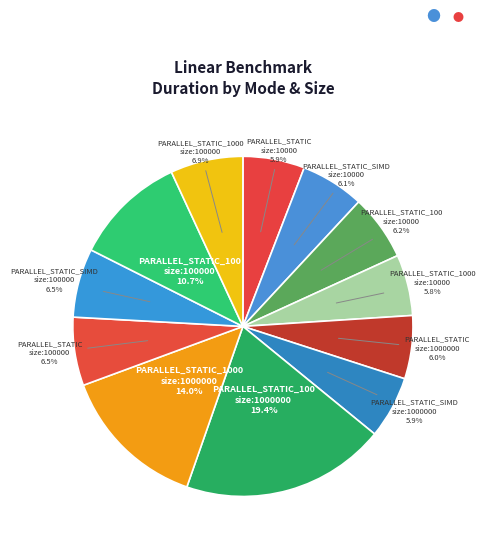

Is there a majority slice in this chart?

No